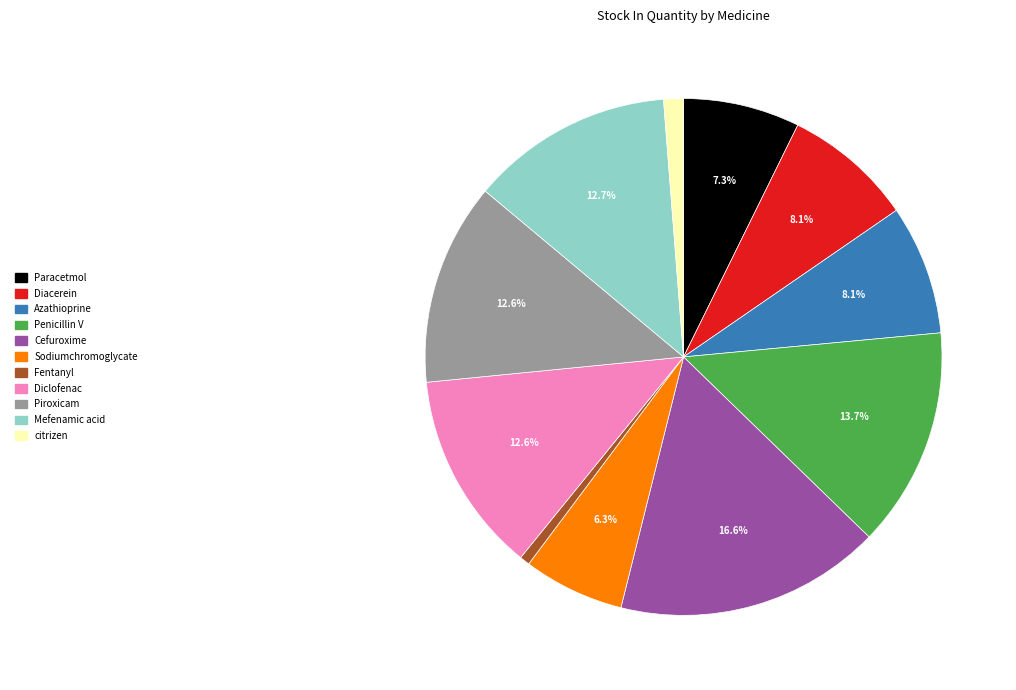

To the nearest percent, what is the combined percentage of Diclofenac and Mefenamic acid?

25%